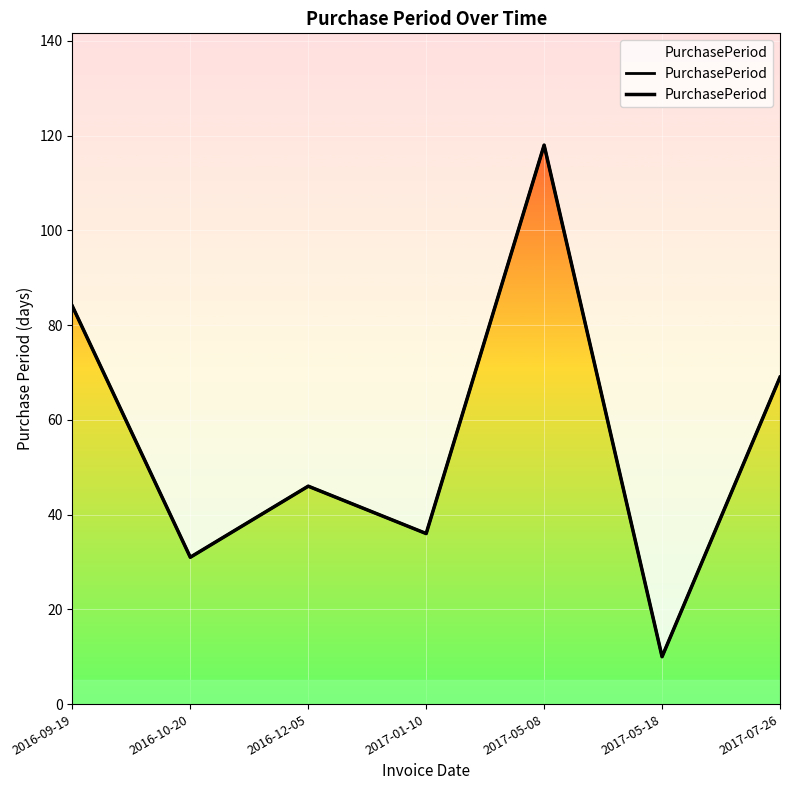

Reading right to left, transcribe all the data shown in this chart.

69	10	118	36	46	31	84